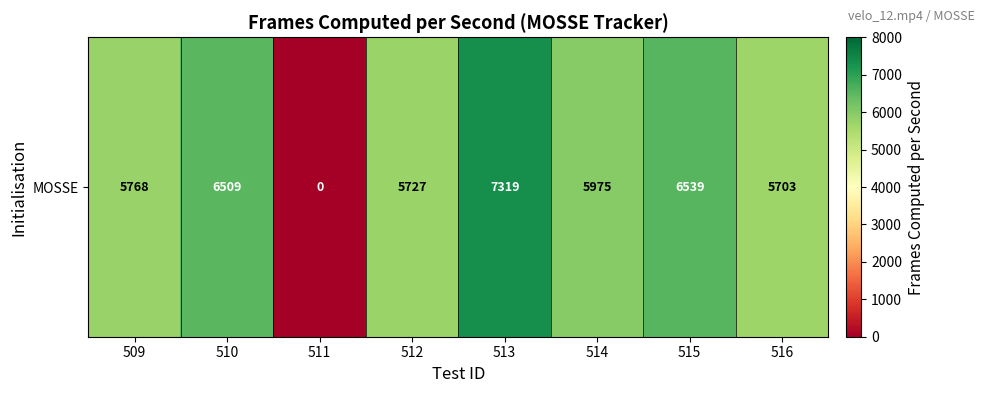

What is the average value?

5442.8